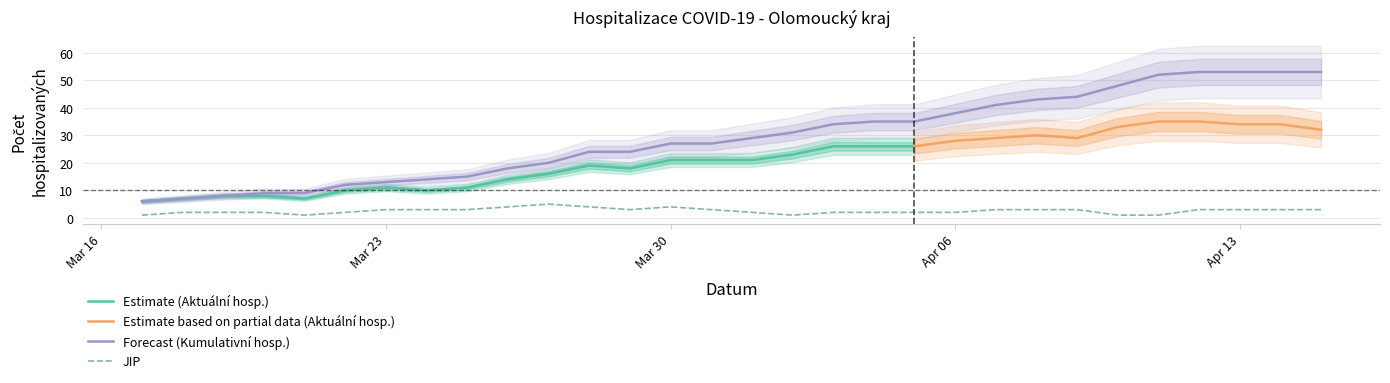

At which category does the chart reach its minimum across all series?

2020-03-17